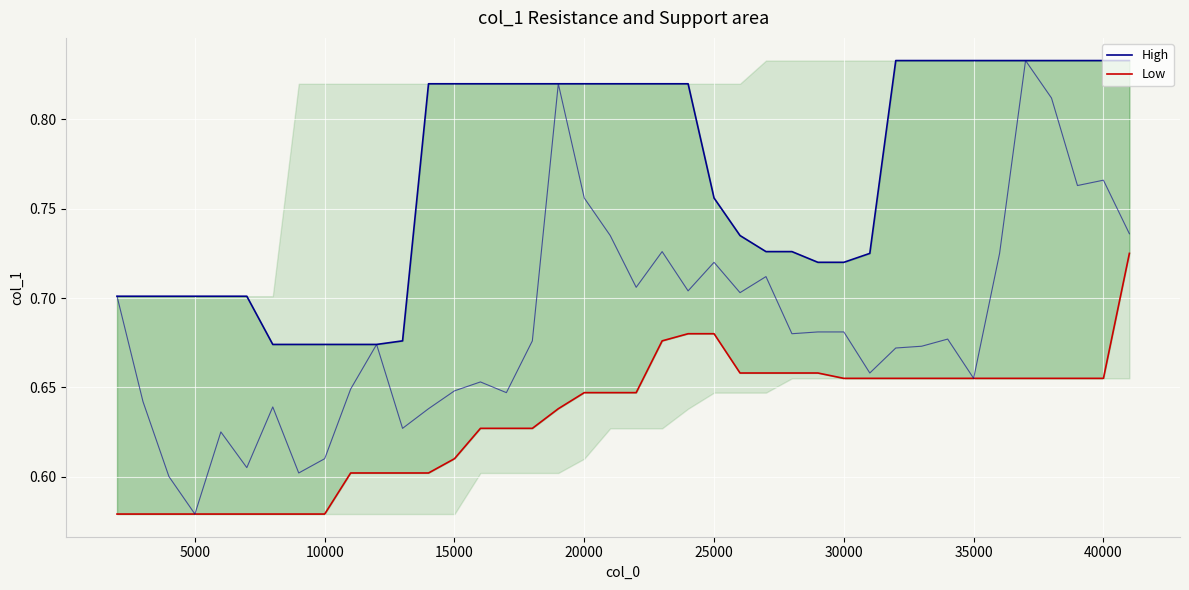

True or false: Low and High cross at least once.

False